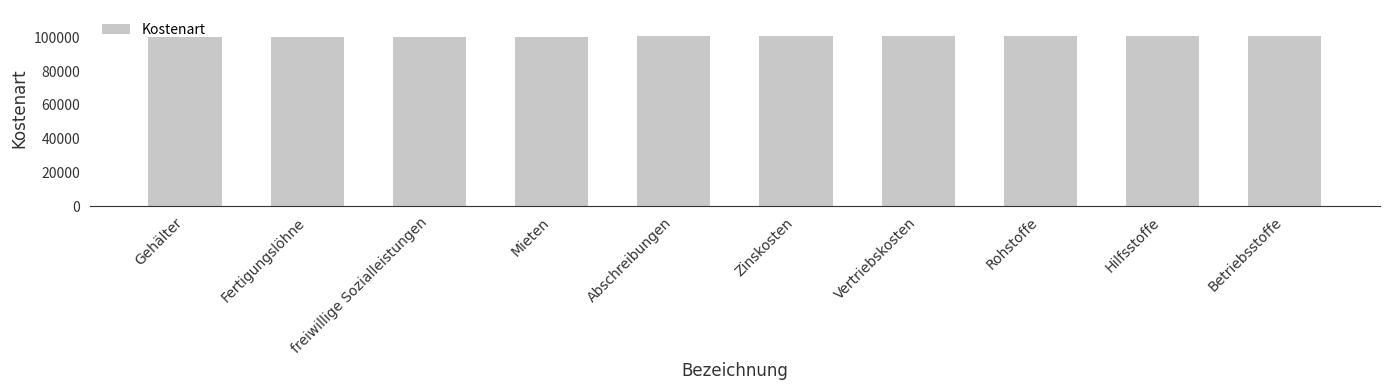

What is the greatest value displayed?

101000